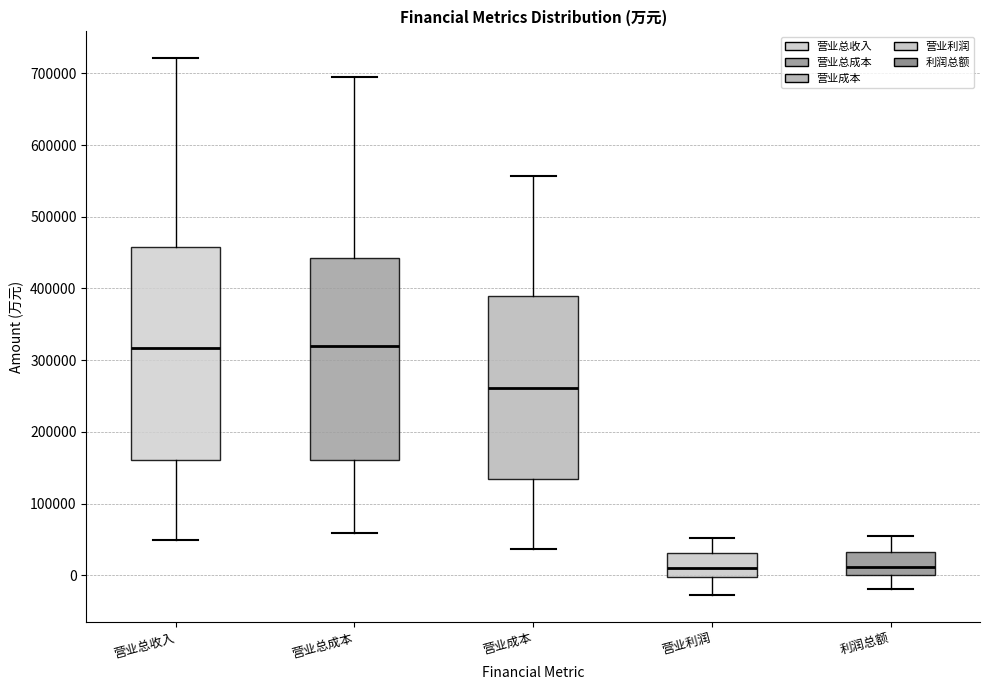

Reading left to right, transcribe this box plot: for each box, give where its median line is, the range the box spans, and where its two whiskers end, as read against the y-axis. The values are not printed on the chart, so give them approximately, as read against the axis.

营业总收入: median 320000, box 160000 to 460000, whiskers 50000 to 720000
营业总成本: median 320000, box 160000 to 440000, whiskers 60000 to 690000
营业成本: median 260000, box 130000 to 390000, whiskers 40000 to 560000
营业利润: median 10000, box 0 to 30000, whiskers -30000 to 50000
利润总额: median 10000, box 0 to 30000, whiskers -20000 to 50000